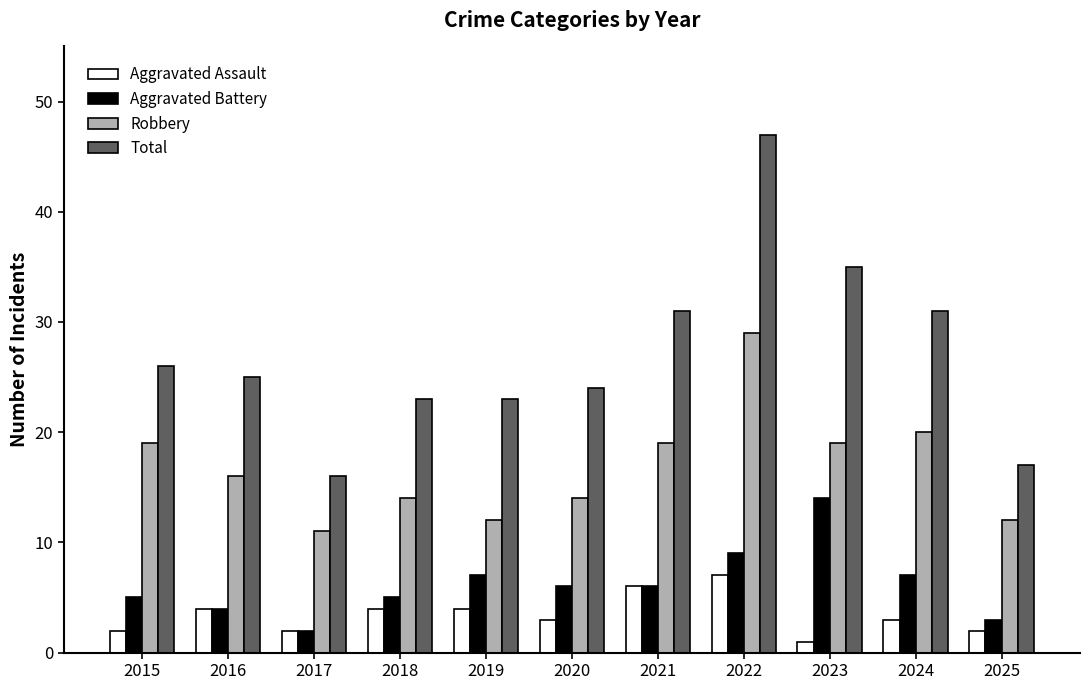

What are all the series names shown in the legend?

Aggravated Assault, Aggravated Battery, Robbery, Total